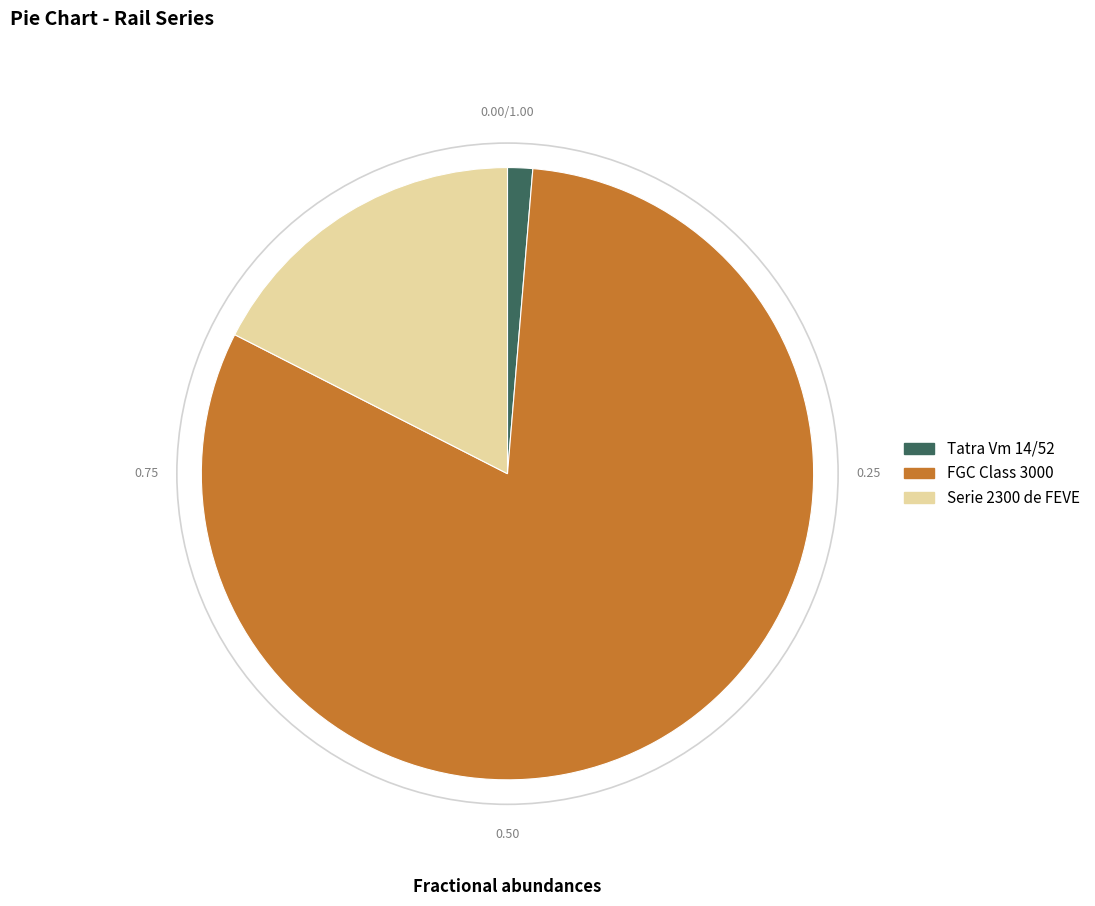

What is the ratio of the value at Serie 2300 de FEVE to the value at Tatra Vm 14/52?

13.2